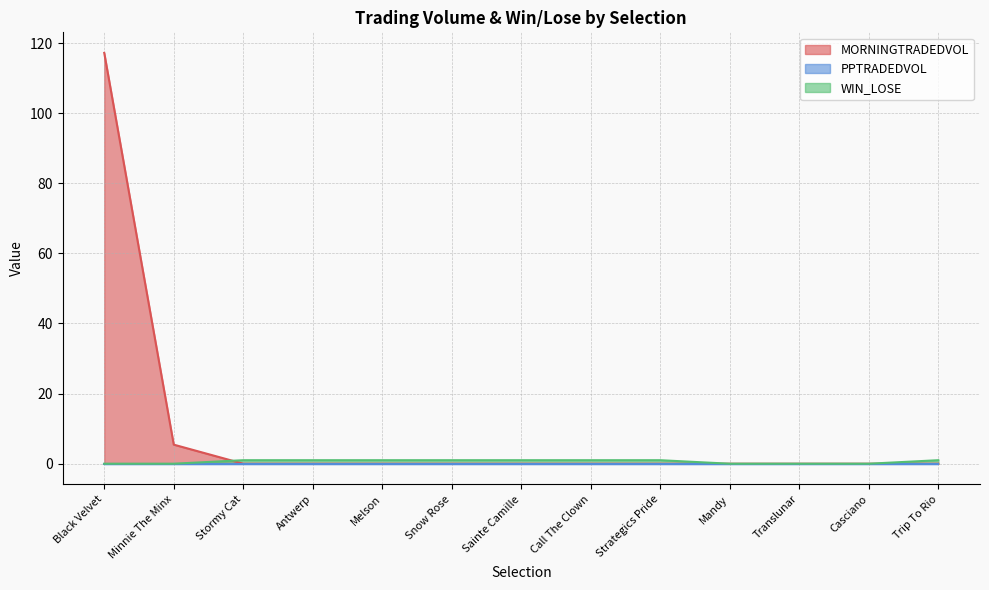

Between Melson and Stormy Cat, which is larger?

Melson